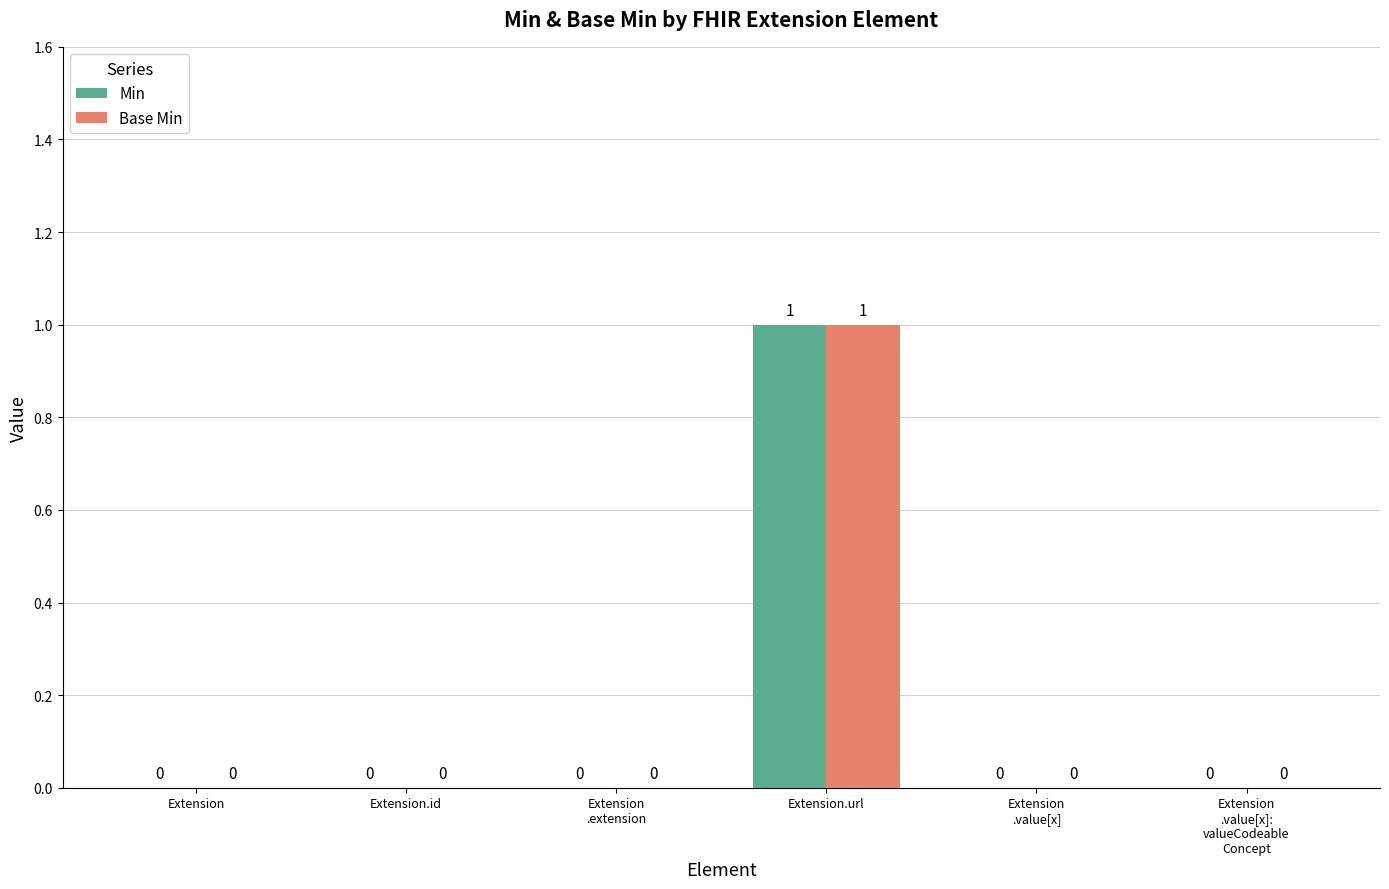

Reading left to right, extract all data points from this chart.

Min: Extension=0	Extension.id=0	Extension
.extension=0	Extension.url=1	Extension
.value[x]=0	Extension
.value[x]:
valueCodeable
Concept=0
Base Min: Extension=0	Extension.id=0	Extension
.extension=0	Extension.url=1	Extension
.value[x]=0	Extension
.value[x]:
valueCodeable
Concept=0